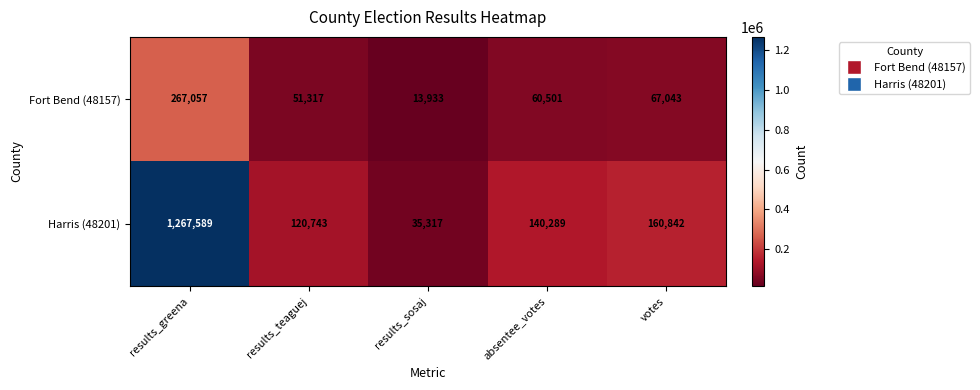

Between absentee_votes and votes, which series saw the biggest shift?

Harris (48201)